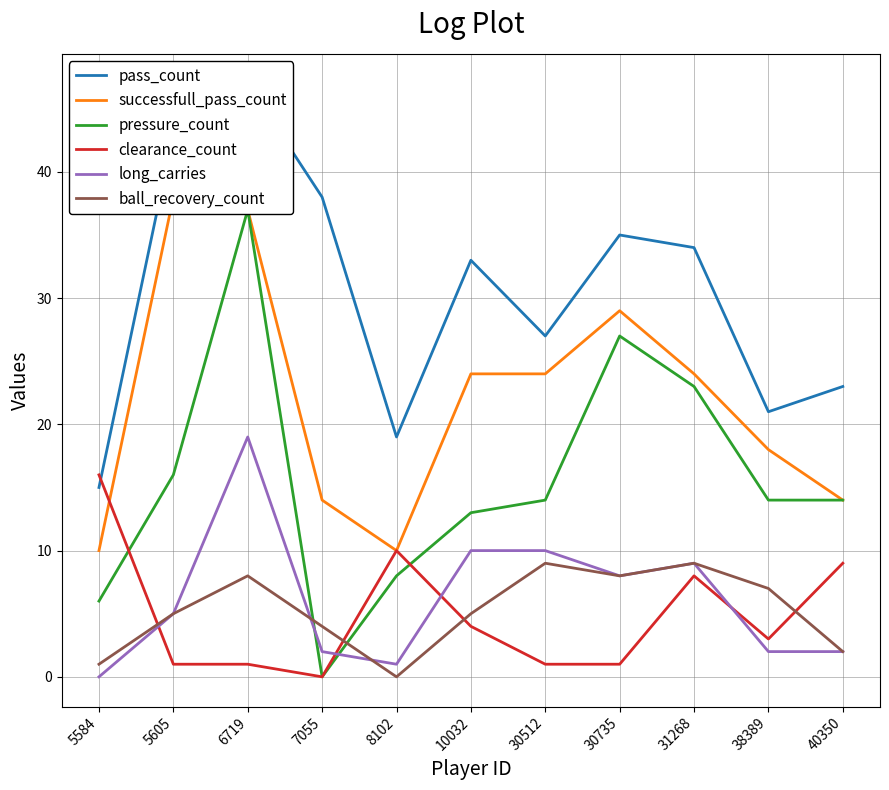

Count the ball_recovery_count values in the range 2 to 8.

7